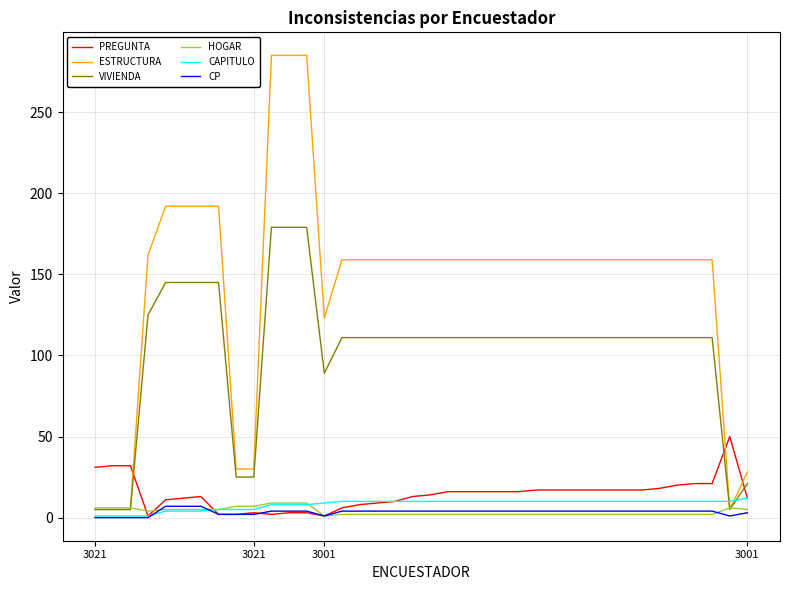

Which series has the widest spread of values?

ESTRUCTURA